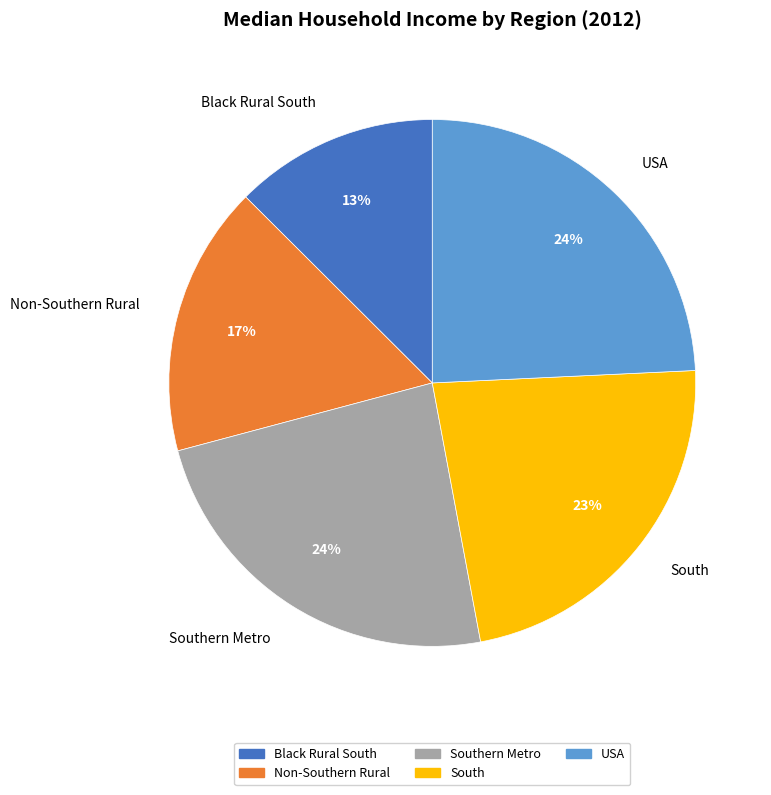

Between South and Southern Metro, which is larger?

Southern Metro